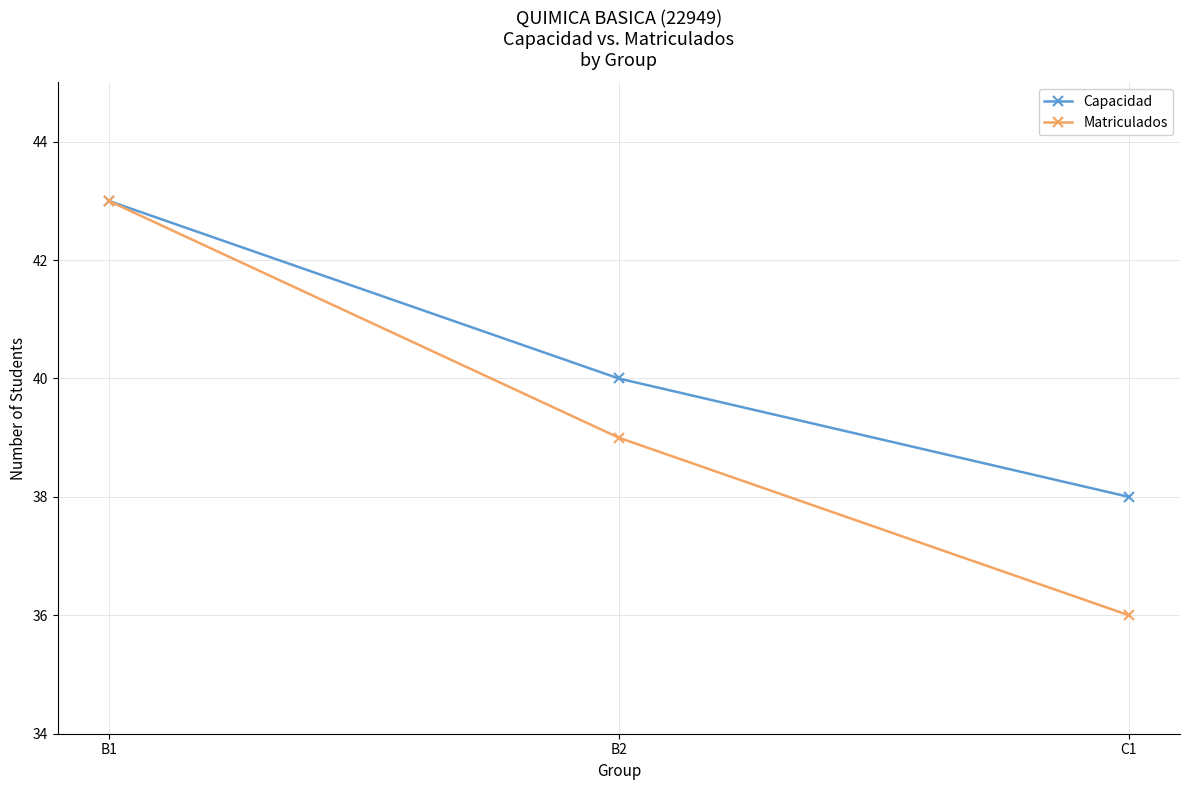

How many Matriculados values are between 36 and 43?

3